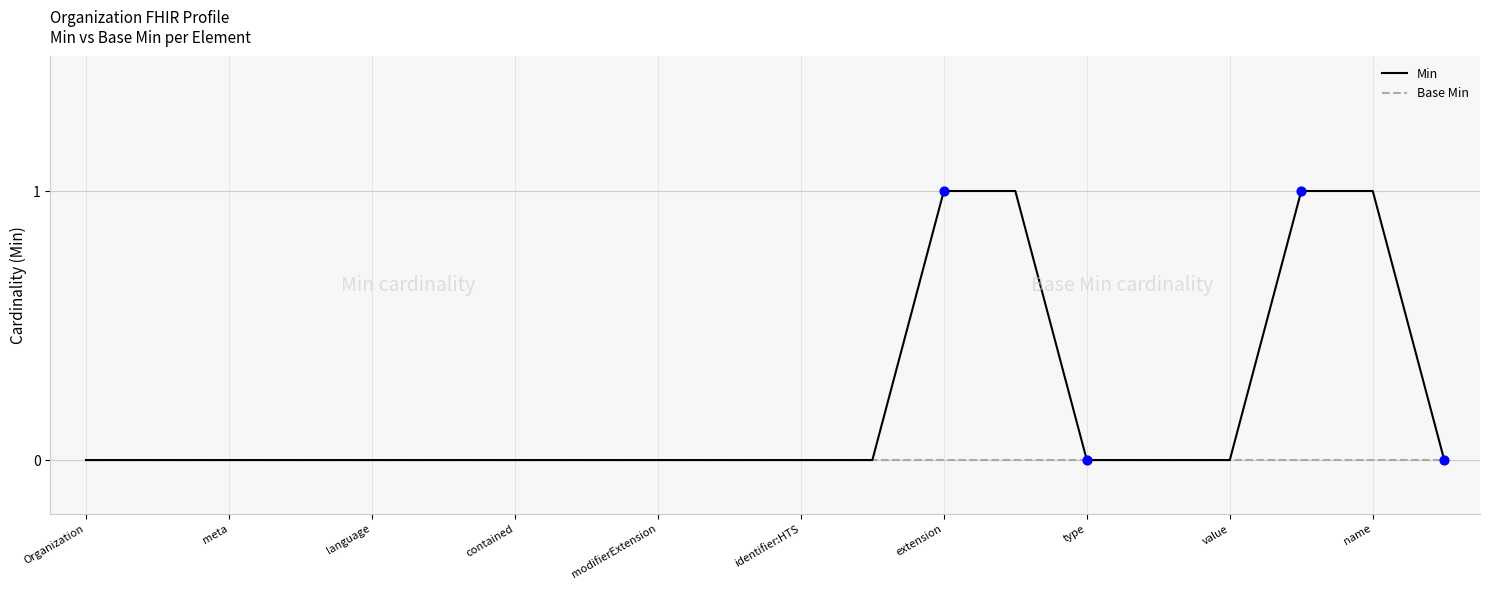

Which series has the widest spread of values?

Min